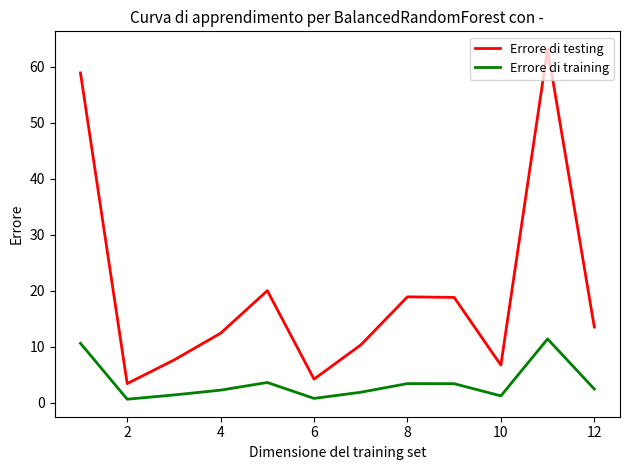

List the series in order of their overall mean, highest first.

Errore di testing, Errore di training